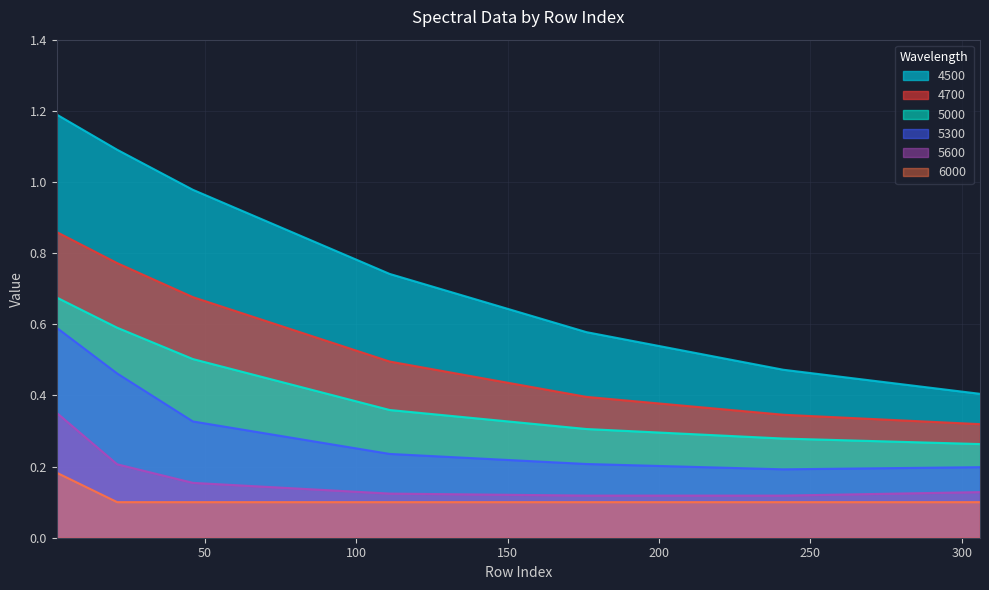

Reading left to right, transcribe all the data shown in this chart.

4500: 1.2	1.1	1.0	0.7	0.6	0.5	0.4
4700: 0.9	0.8	0.7	0.5	0.4	0.3	0.3
5000: 0.7	0.6	0.5	0.4	0.3	0.3	0.3
5300: 0.6	0.5	0.3	0.2	0.2	0.2	0.2
5600: 0.4	0.2	0.2	0.1	0.1	0.1	0.1
6000: 0.2	0.1	0.1	0.1	0.1	0.1	0.1